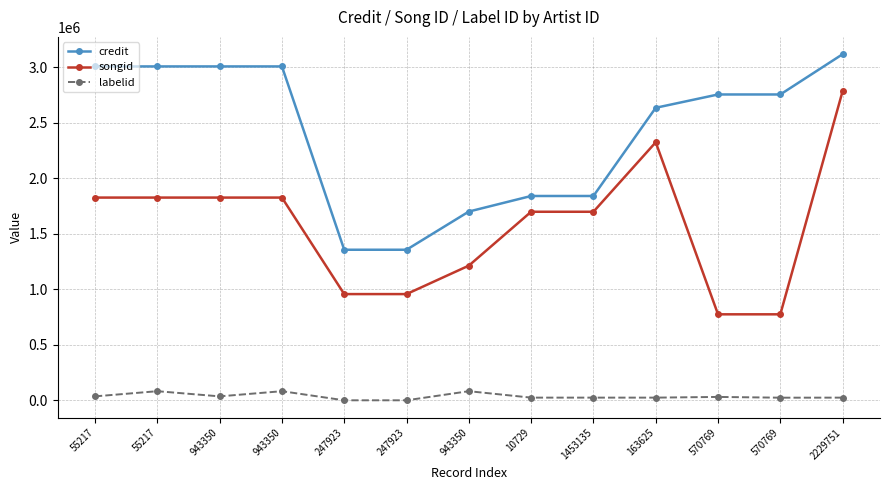

True or false: labelid and songid intersect in this chart.

False